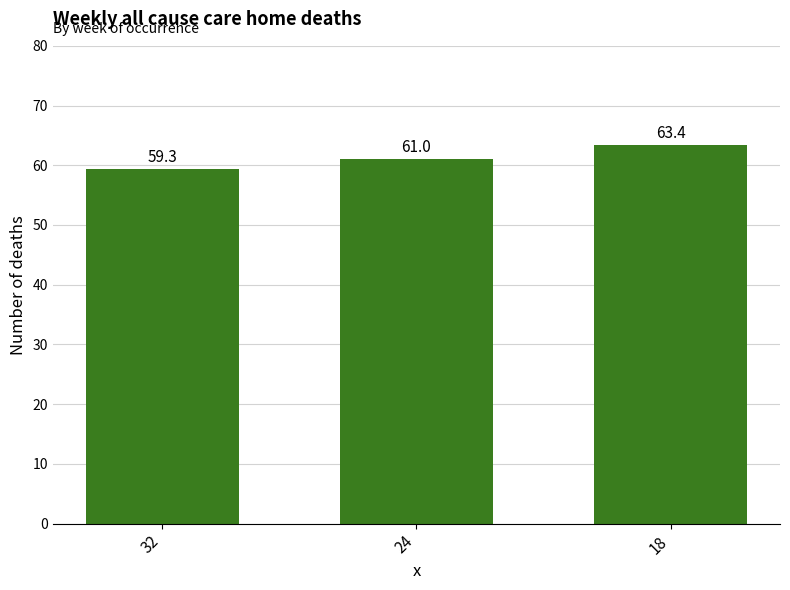

How many data points does each series have?

3